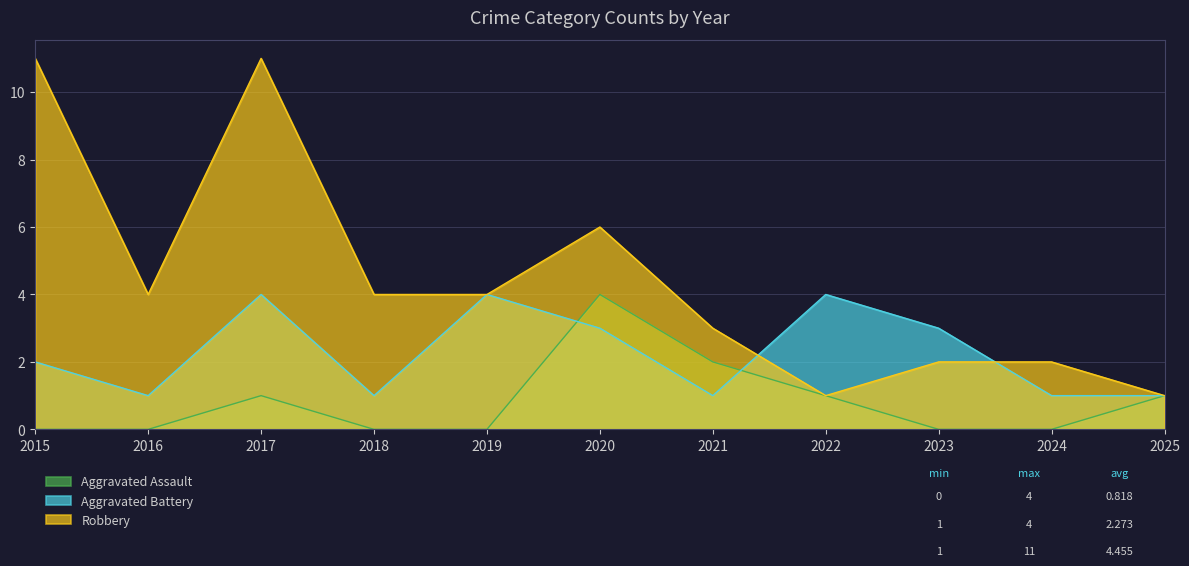

Rank the series at 2022 from lowest to highest value.

Aggravated Assault, Robbery, Aggravated Battery